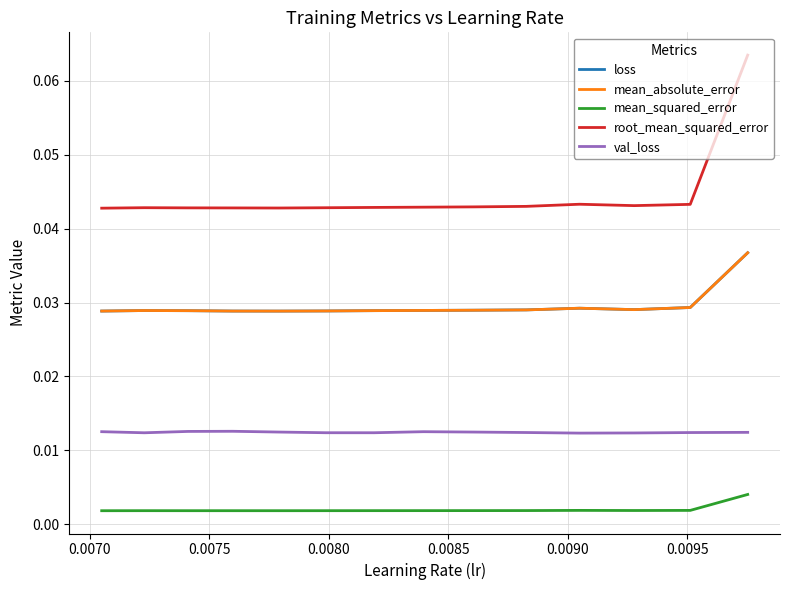

Between 0.0080 and 0.0085, which series saw the biggest shift?

root_mean_squared_error